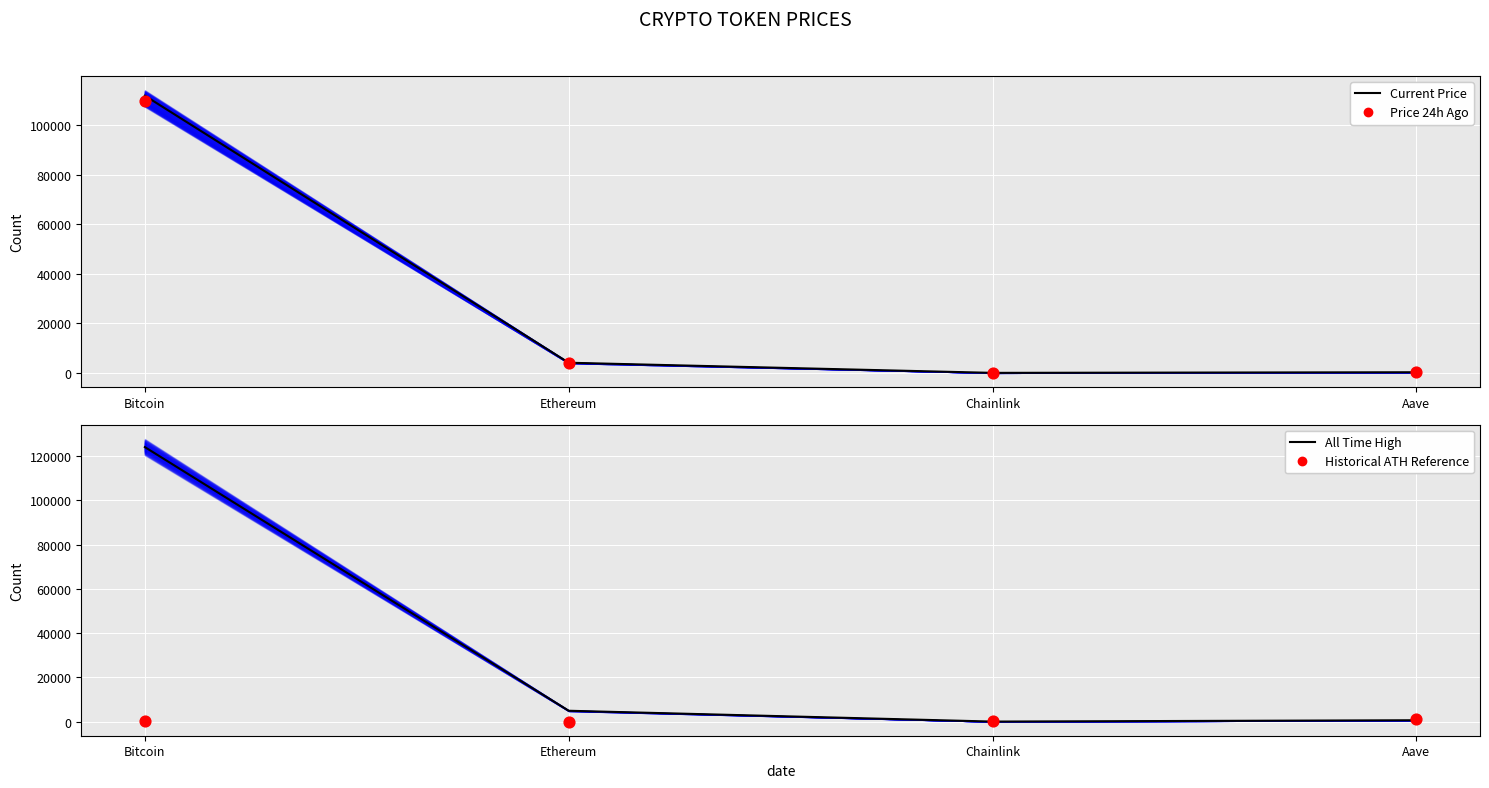

At how many categories does at least one series exceed 96619?

1